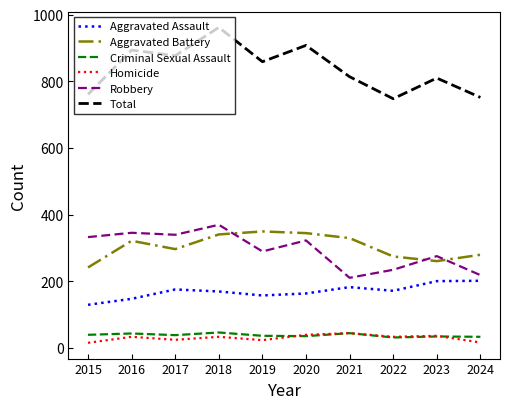

True or false: Aggravated Battery has a value of 345 at 2020.

True